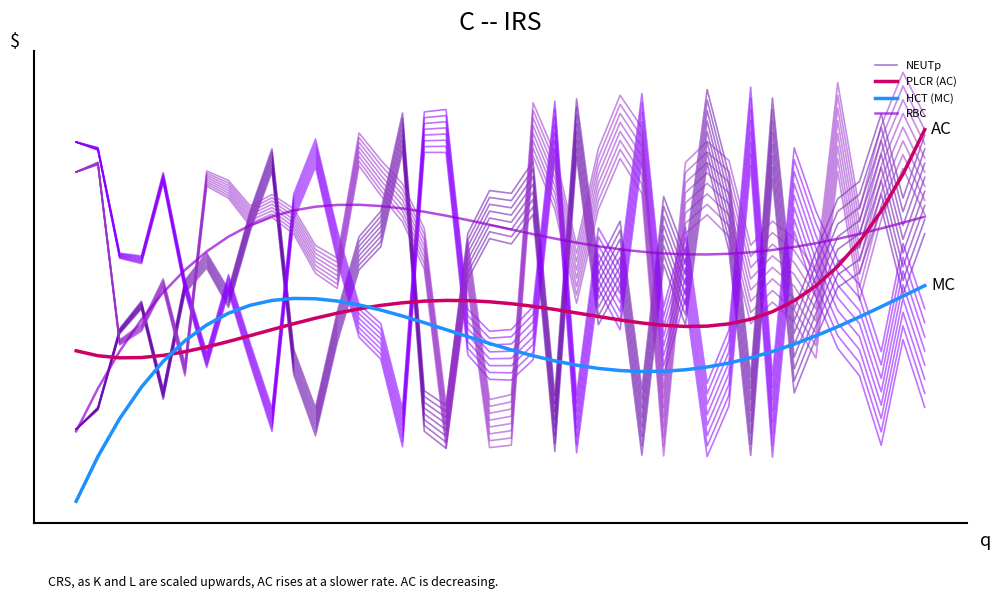

What is the difference between the maximum and minimum values in the RBC series?

45.9